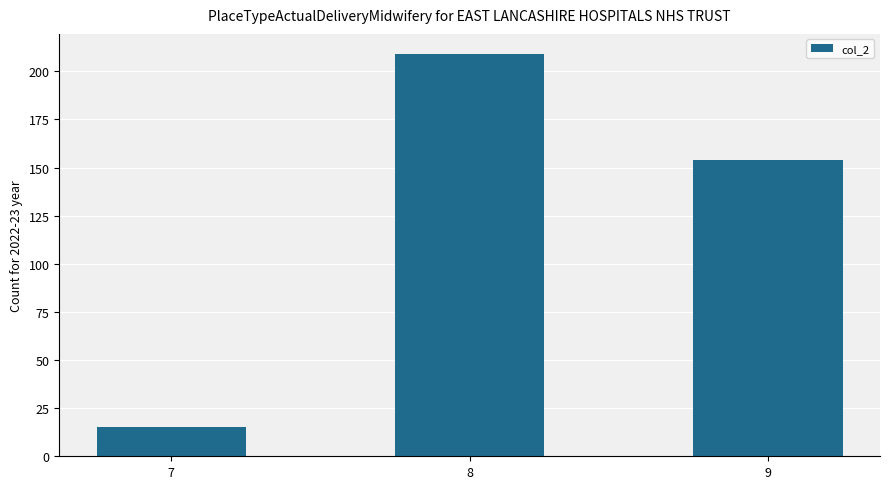

Reading left to right, what are all the values shown in this chart?

7=15	8=209	9=154